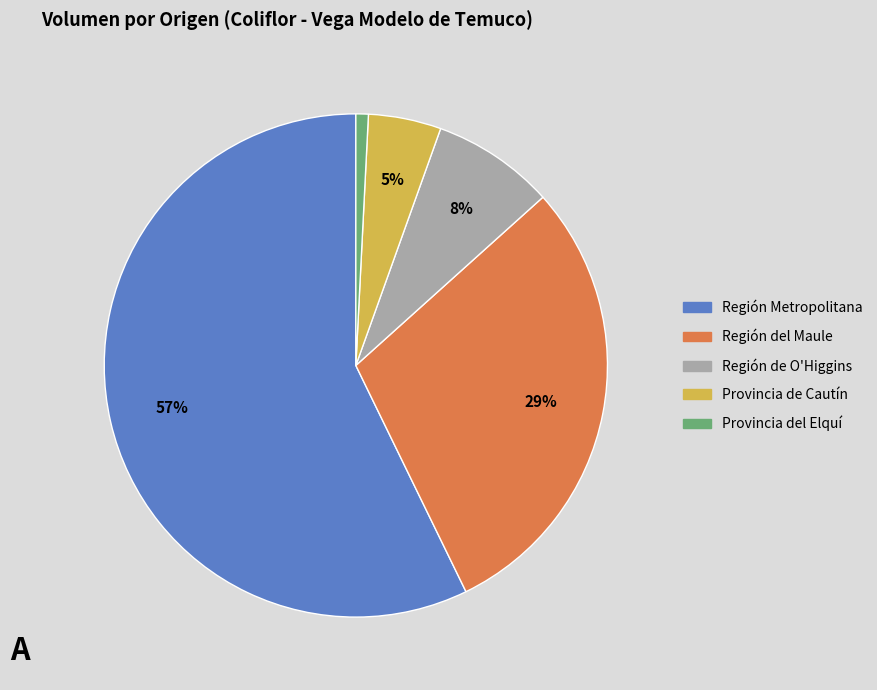

Which has a higher value, Provincia del Elquí or Provincia de Cautín?

Provincia de Cautín